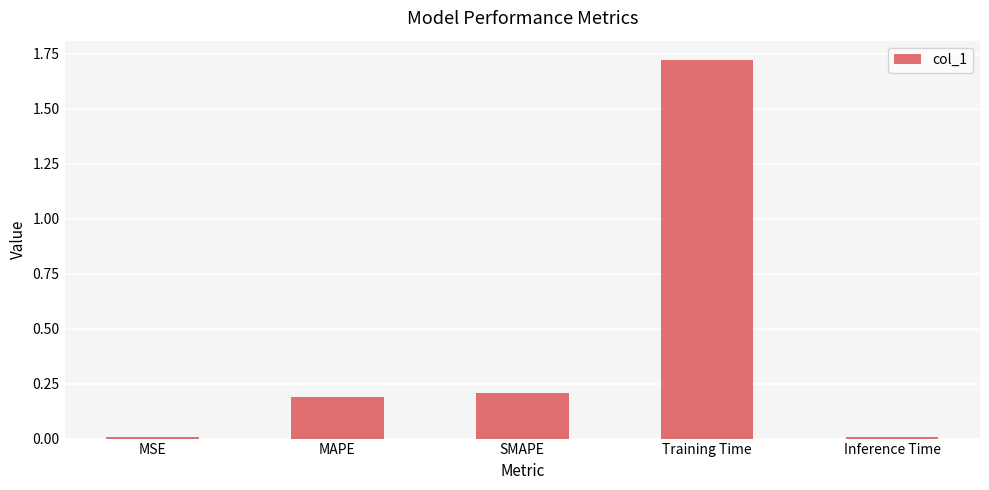

Which category has the highest value across all series?

Training Time